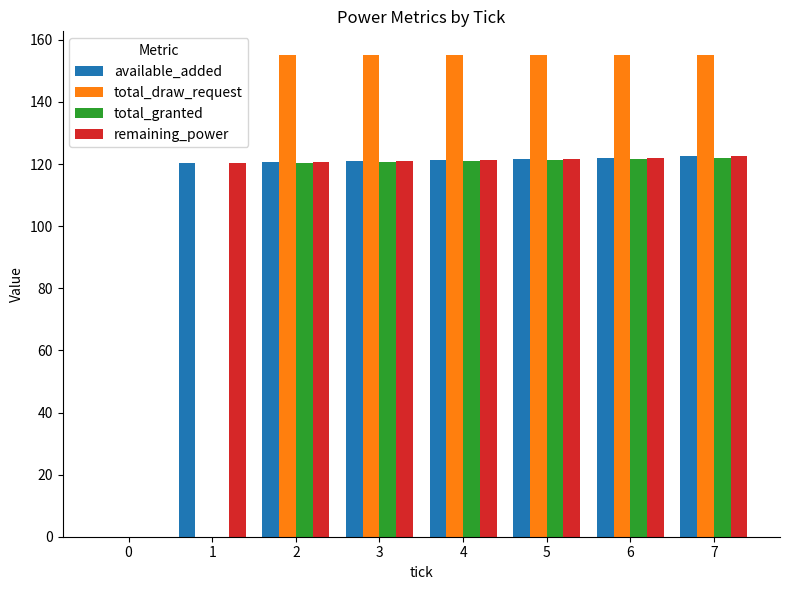

Count the number of data series in this chart.

4